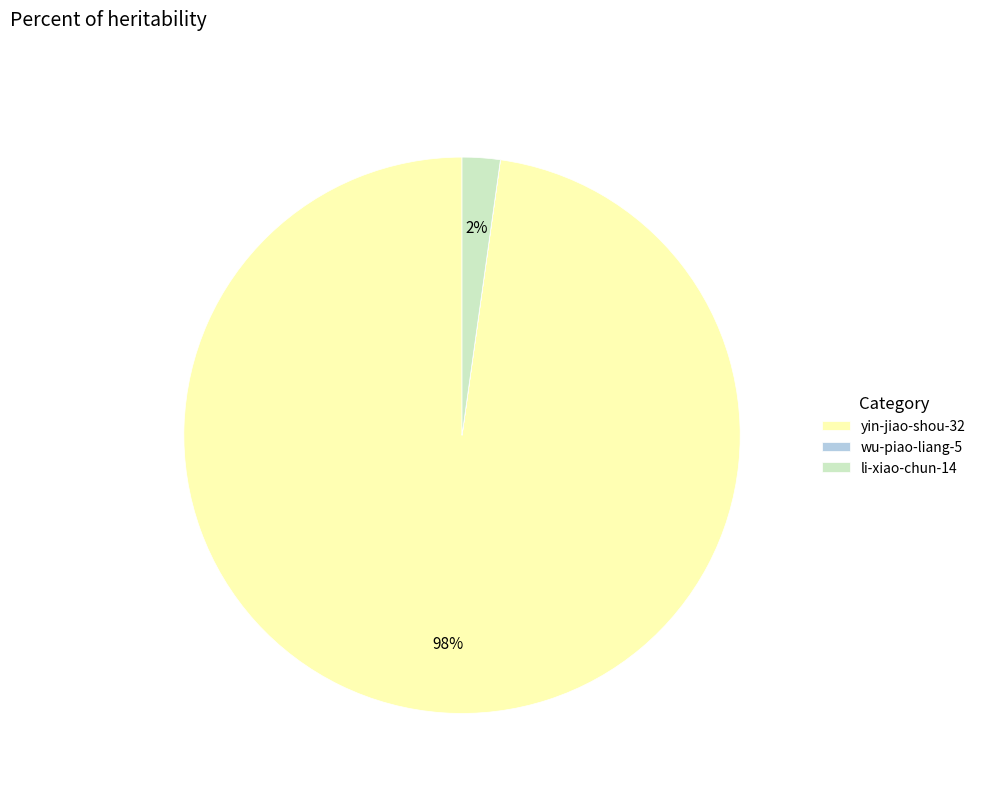

Between yin-jiao-shou-32 and li-xiao-chun-14, which is larger?

yin-jiao-shou-32